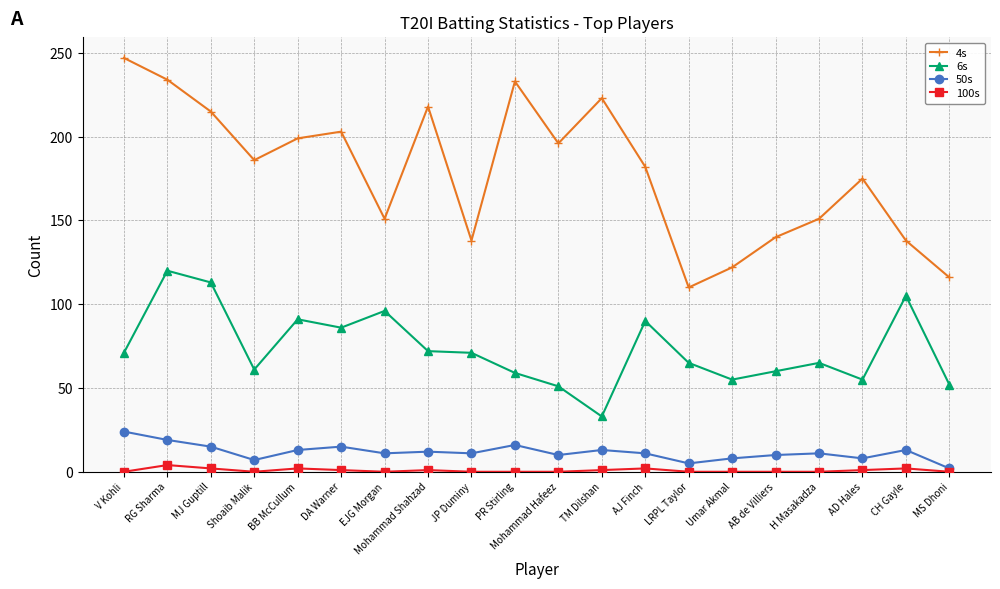

What is the difference between the highest and lowest values at V Kohli?

247